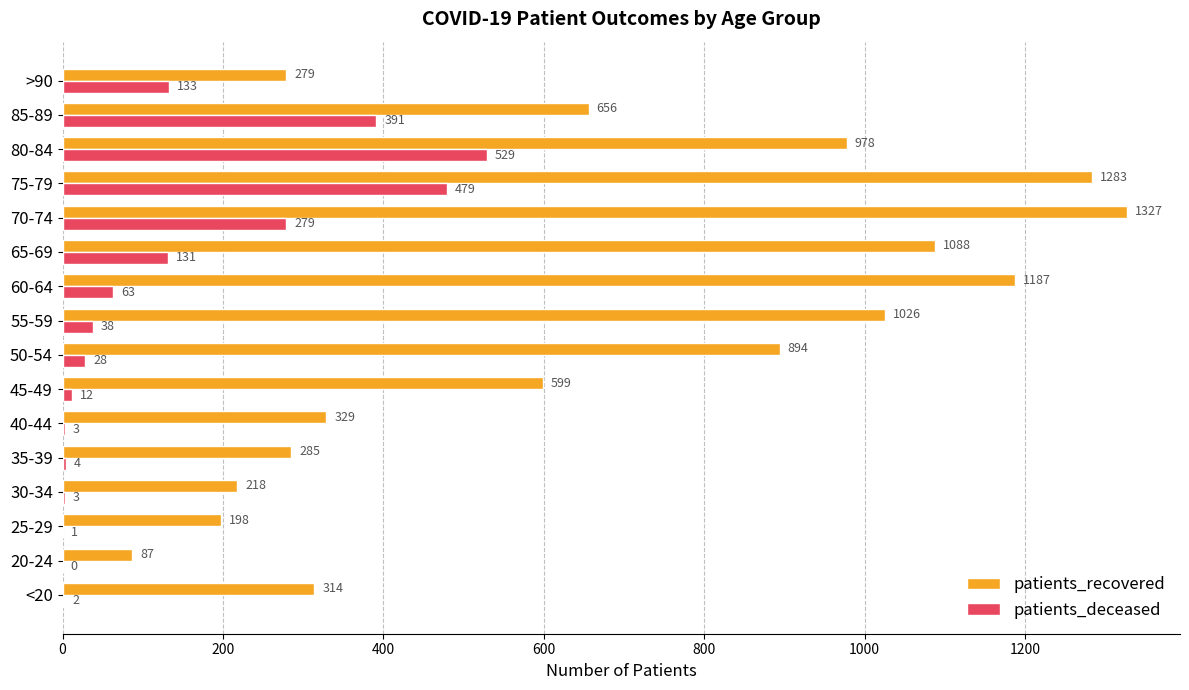

Which series has the largest range (max minus min)?

patients_recovered